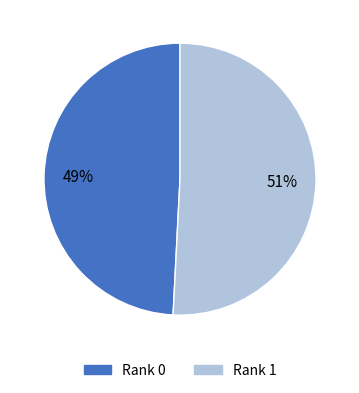

Which category has the biggest portion of the pie?

Rank 1